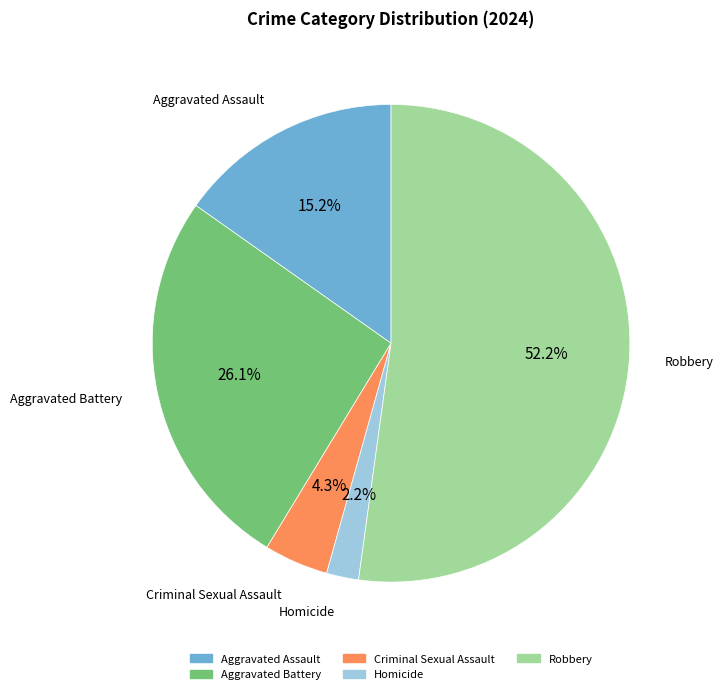

Count the number of slices in the pie.

5